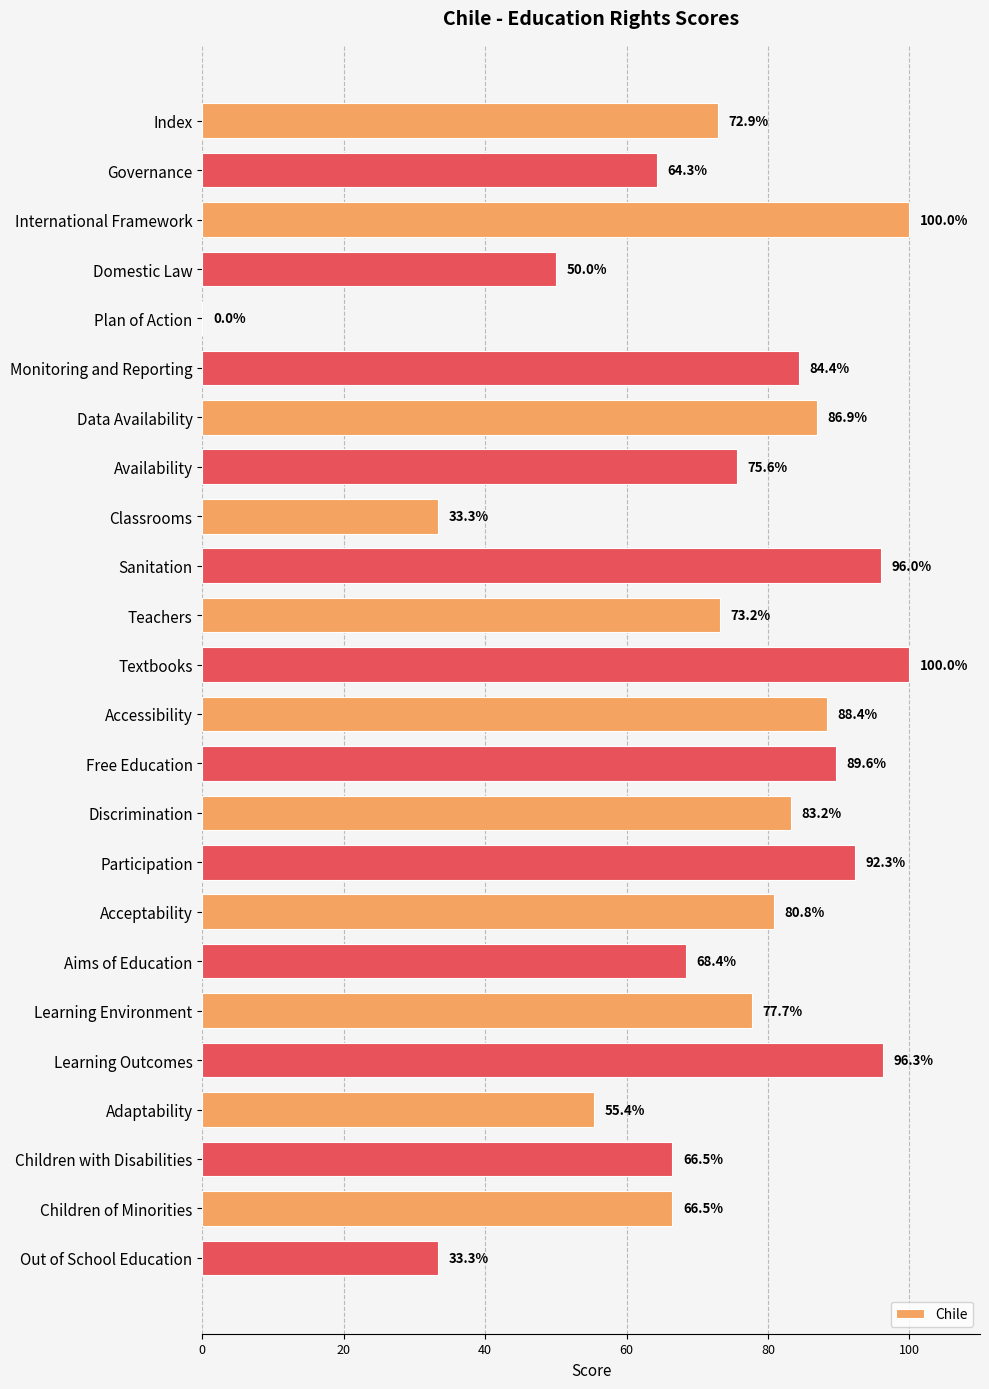

The value at Accessibility is 144.2. True or false?

False